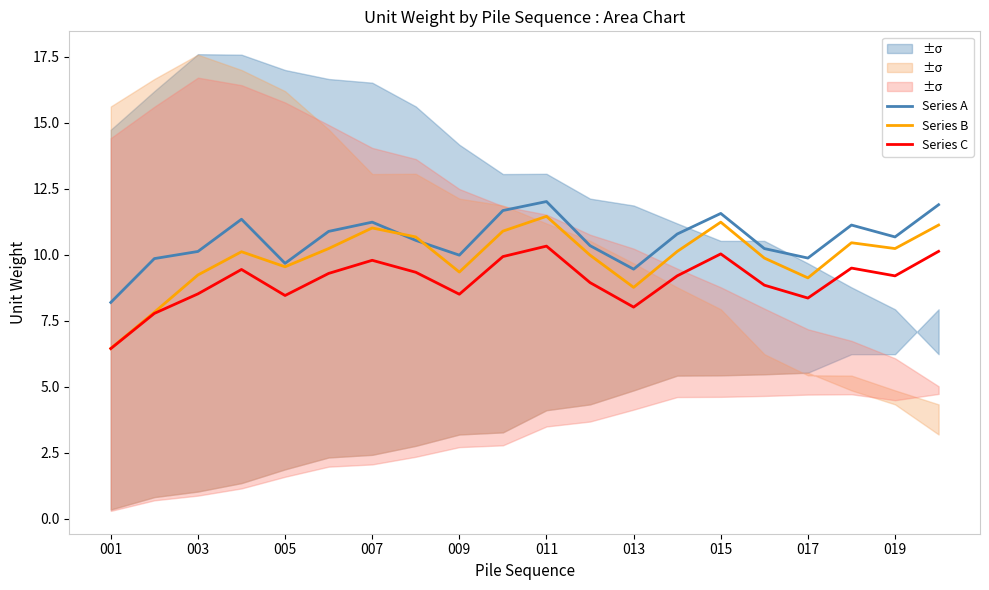

What is the lowest value of the Series C series?

6.4